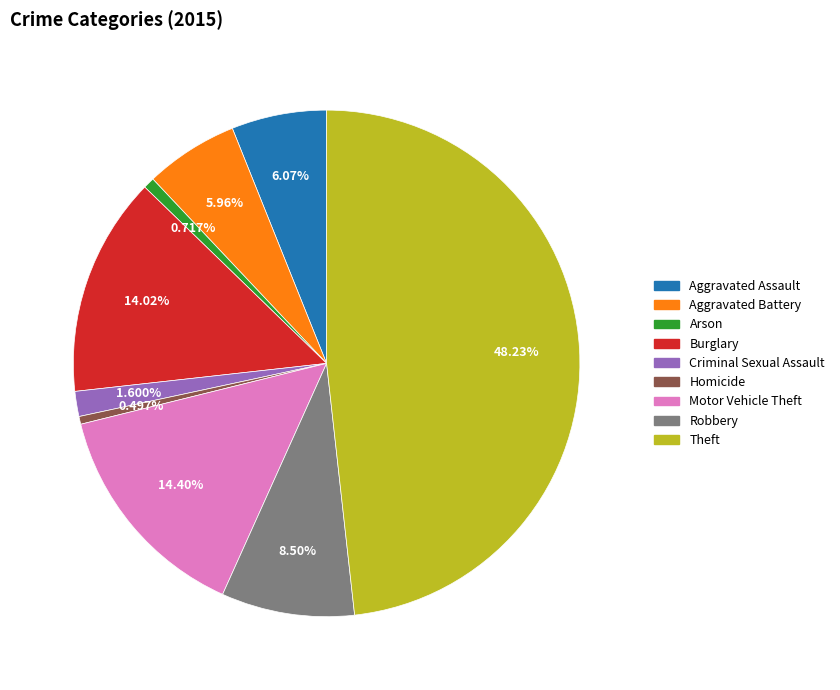

Which category has the biggest portion of the pie?

Theft